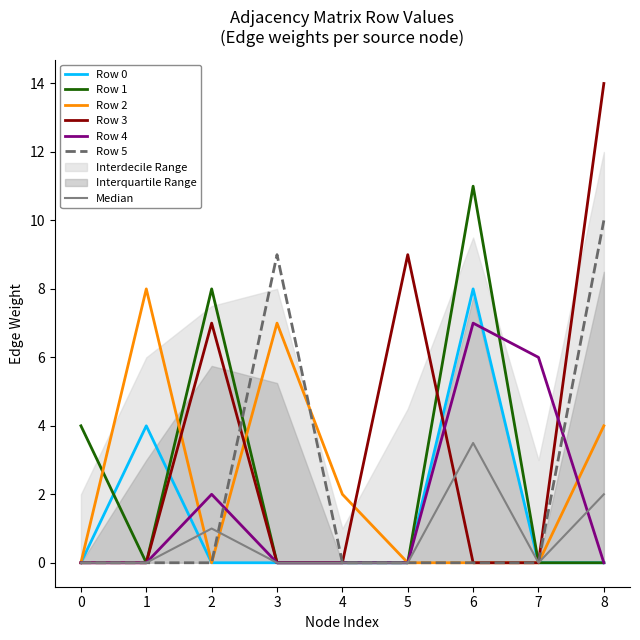

True or false: Row 0 and Row 5 cross at least once.

False